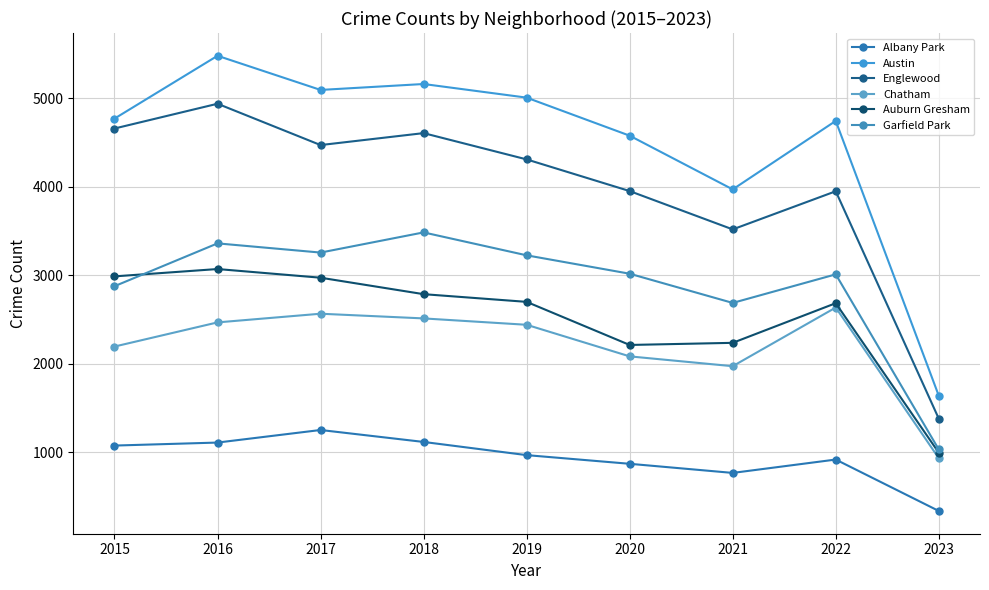

True or false: Englewood has more than 0 interior local peaks.

True